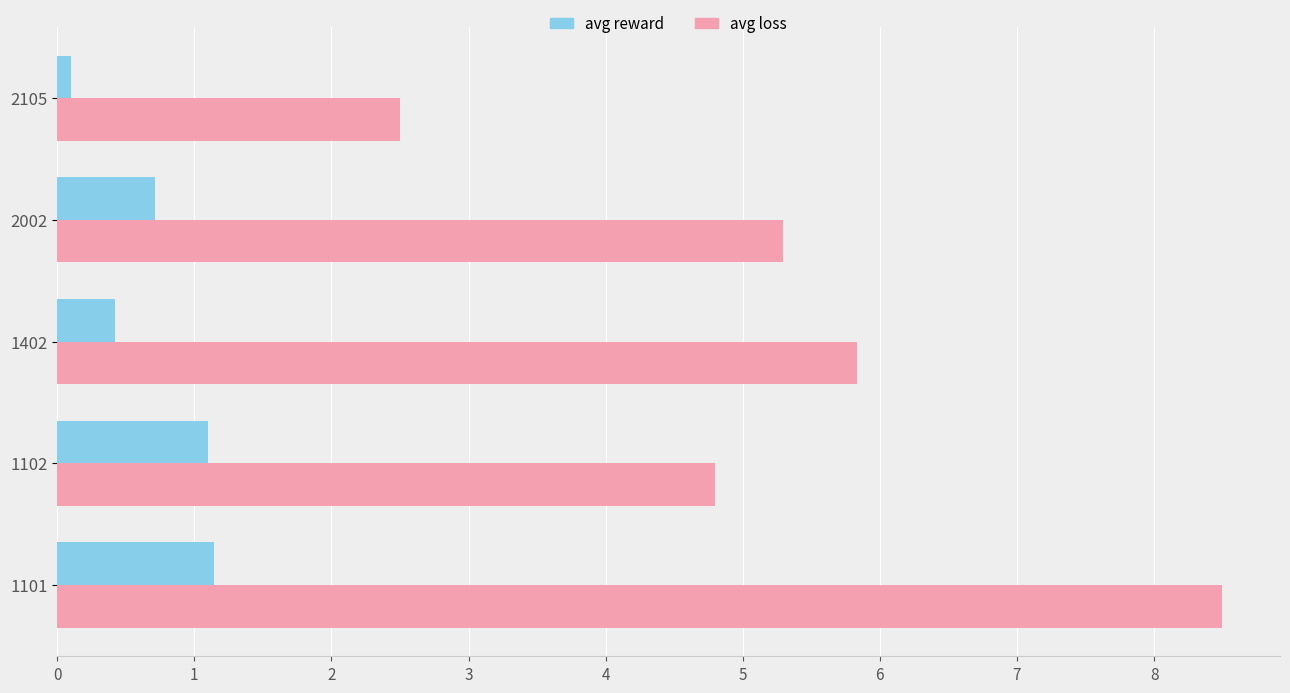

What is the difference between the maximum and minimum values in the avg reward series?

1.0